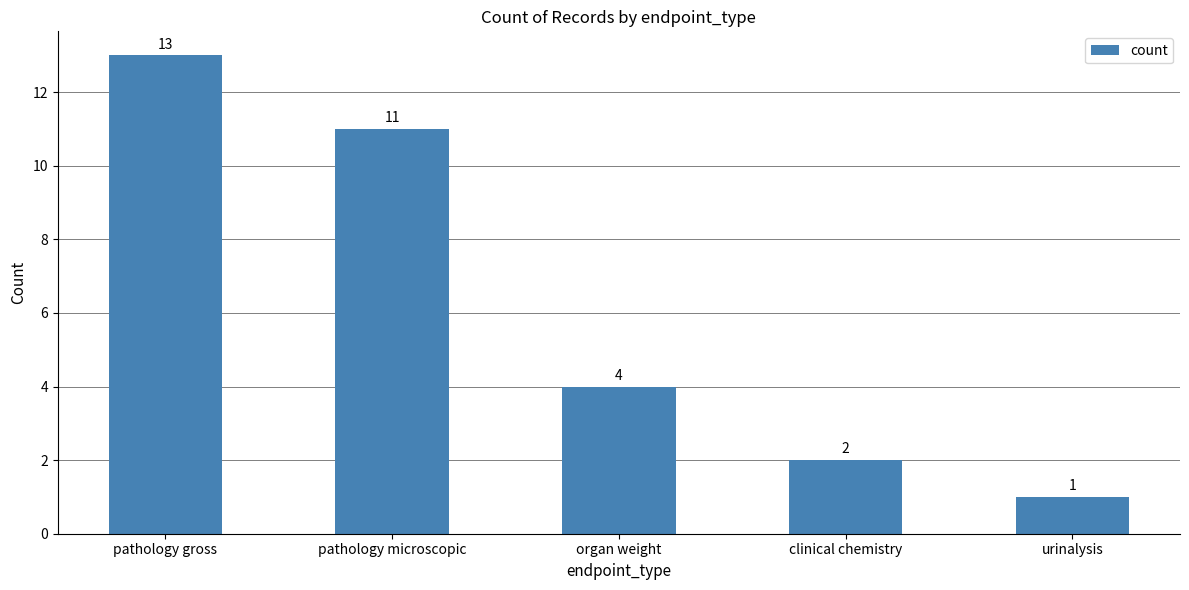

What position from the left is pathology microscopic?

2